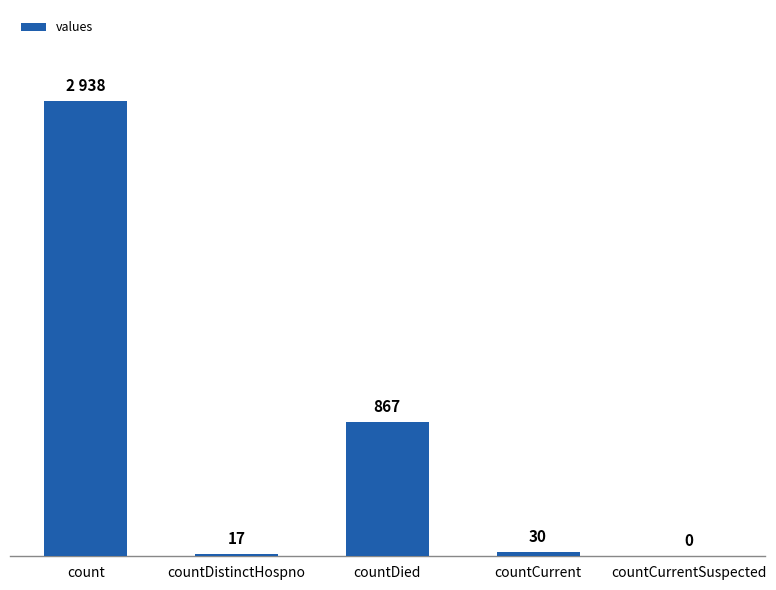

Between countDistinctHospno and countCurrentSuspected, which is larger?

countDistinctHospno